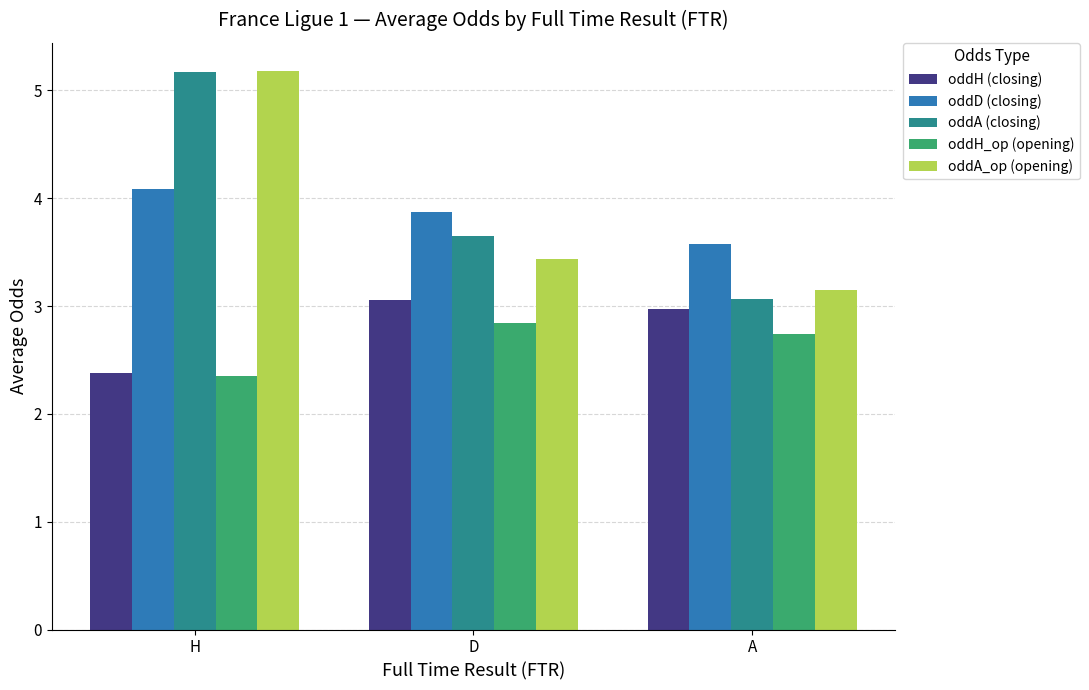

What is the label of the 3rd bar from the left?

A